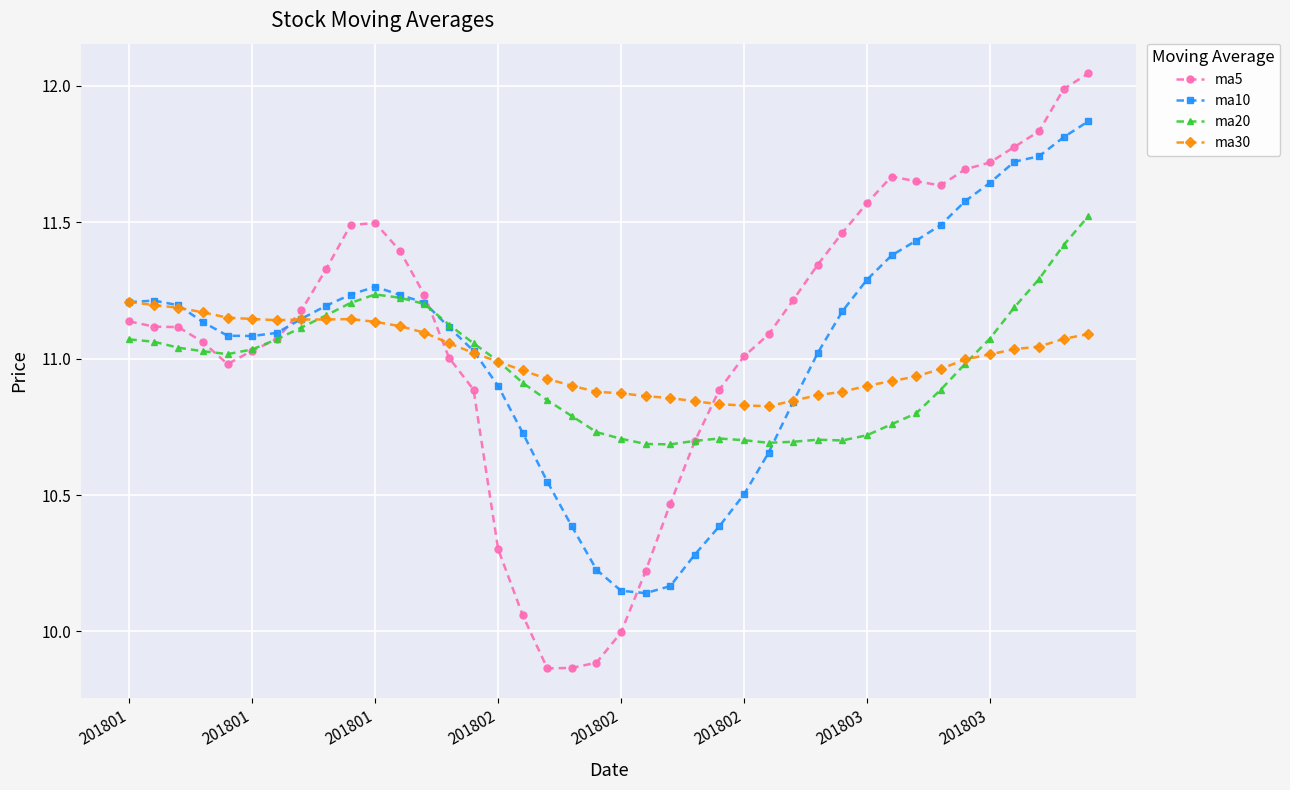

Rank the series by their maximum value, from lowest to highest.

ma30, ma20, ma10, ma5